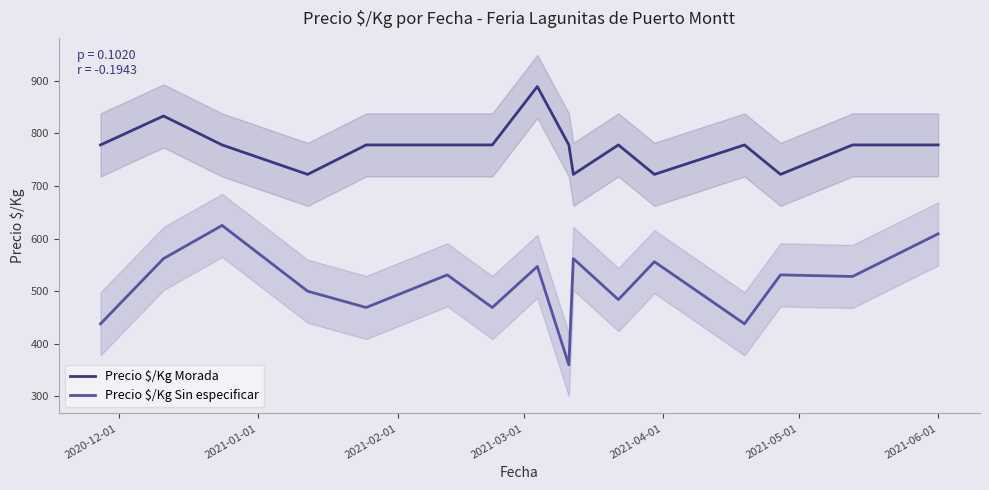

True or false: Precio $/Kg Sin especificar and Precio $/Kg Morada cross at least once.

False